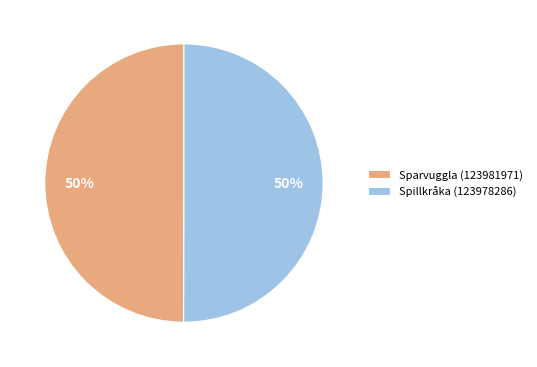

Is it true that Sparvuggla (123981971) is 60% of the pie?

False